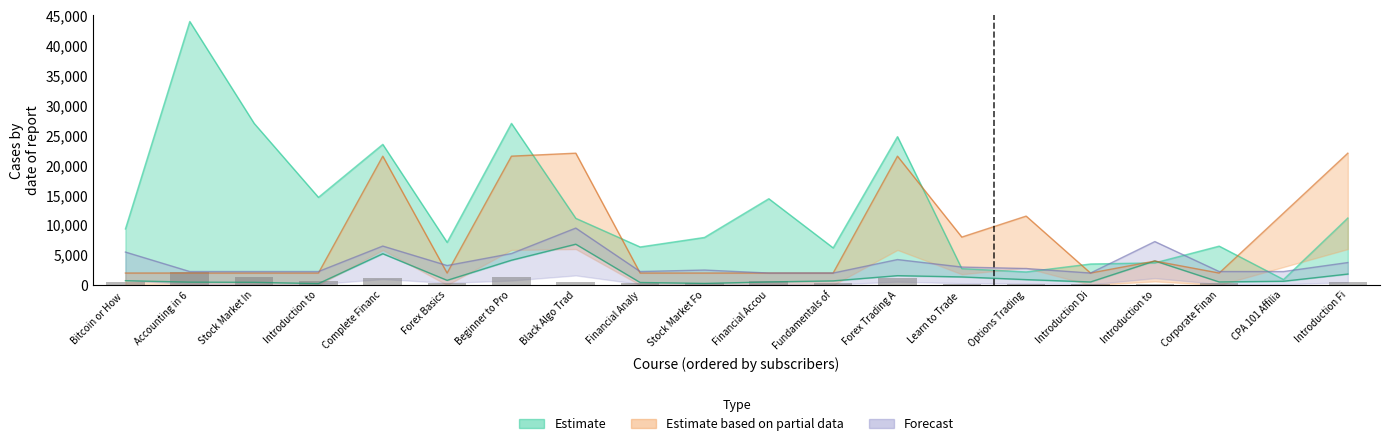

Which has a higher value, Introduction Di or Beginner to Pro?

Beginner to Pro